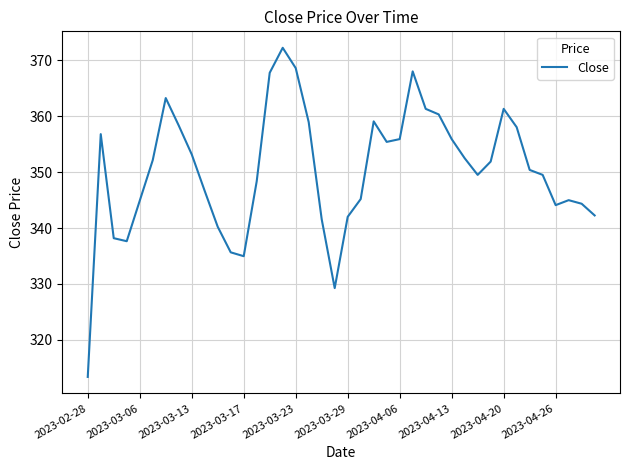

What is the difference between the maximum and minimum values?

58.9